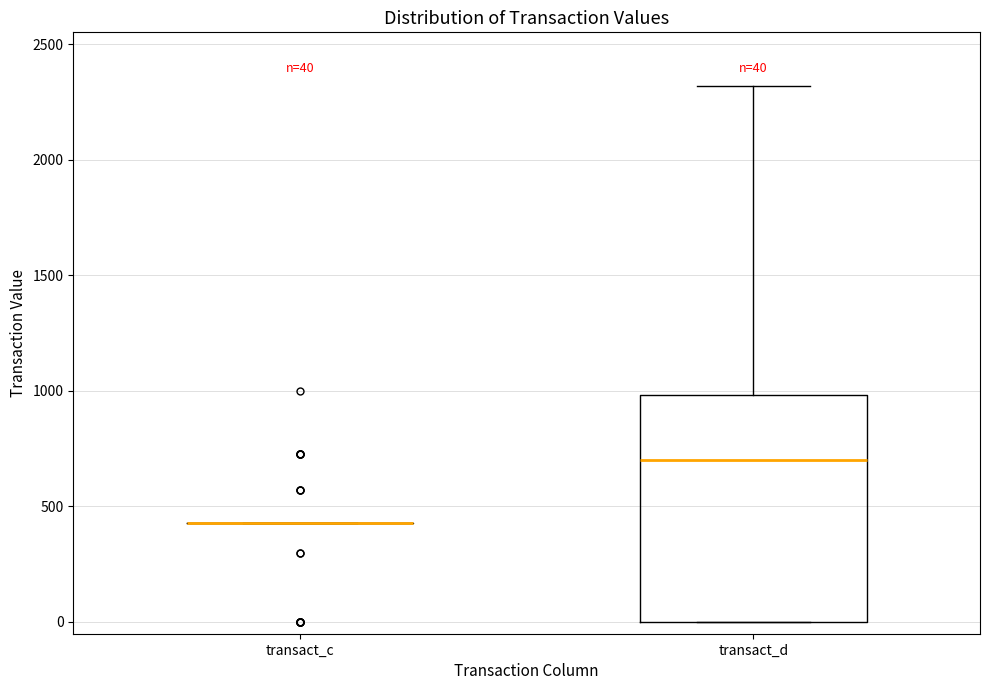

Comparing the boxes themselves (not the whiskers), which one is the tallest?

transact_d